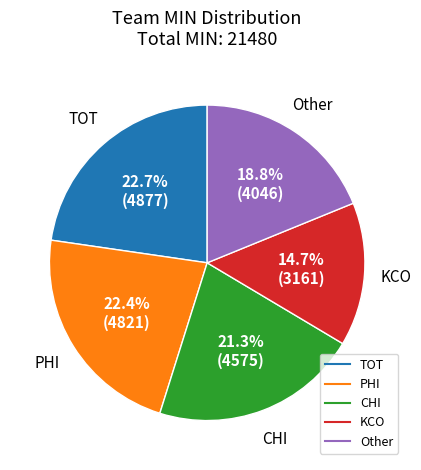

Is there any slice that represents more than half of the pie?

No